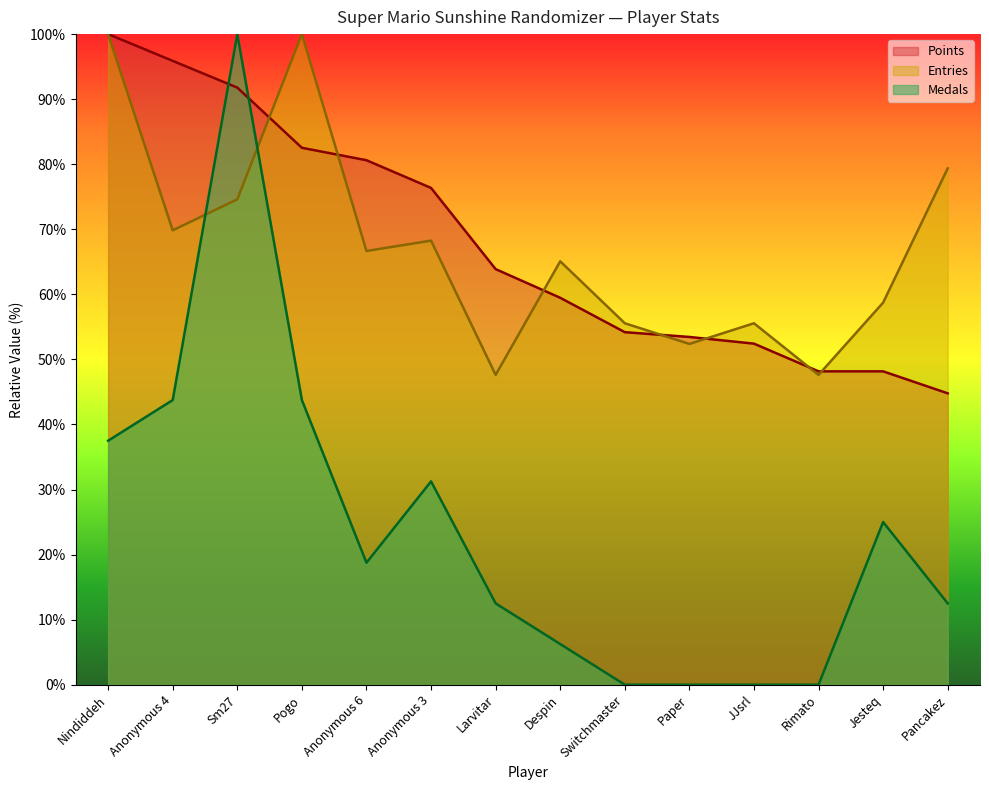

How many intersections are there between Medals and Points?

2